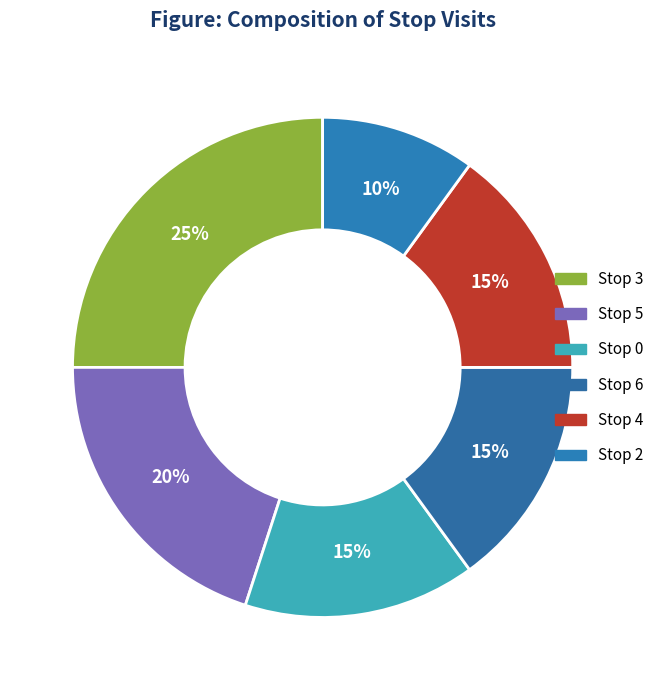

Is there any slice that represents more than half of the pie?

No